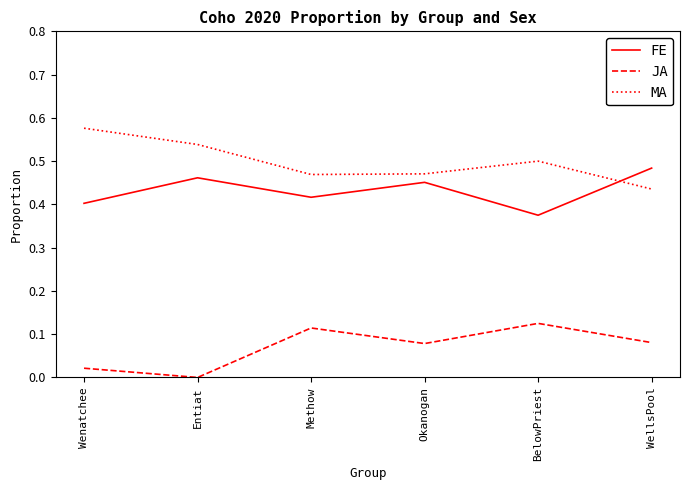

At which label does FE reach its peak?

WellsPool